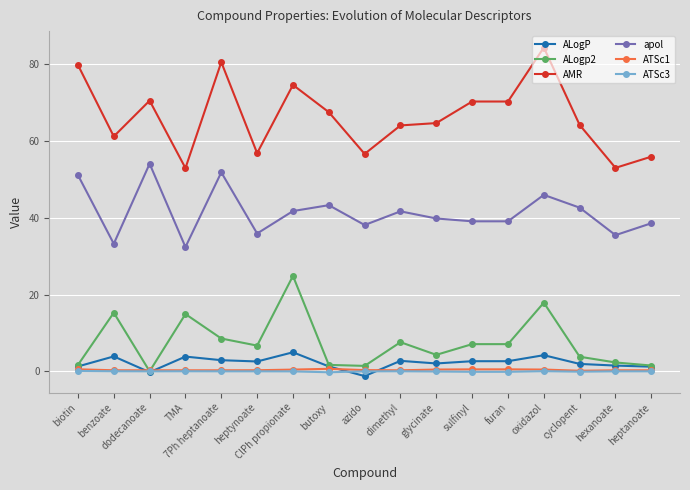

Which category has the lowest value across all series?

azido